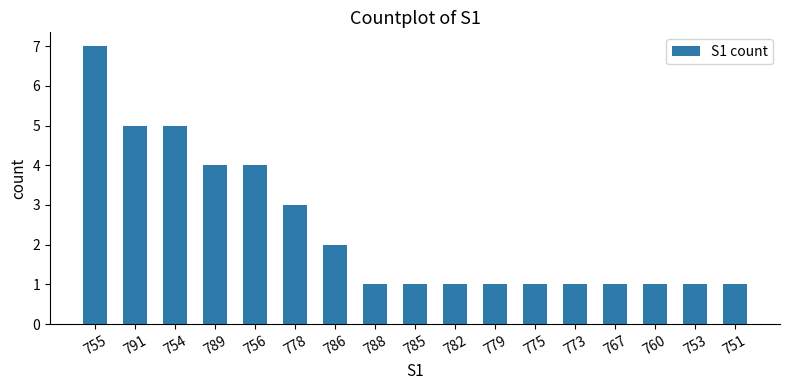

How many bars are there in total?

17